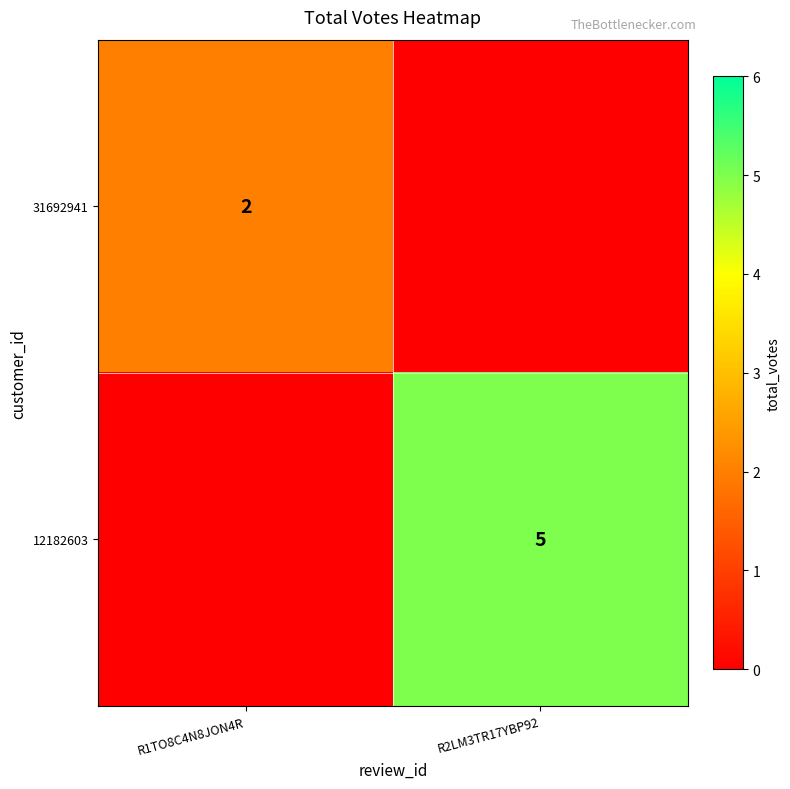

The 12182603 series shows 5 at R2LM3TR17YBP92. True or false?

True